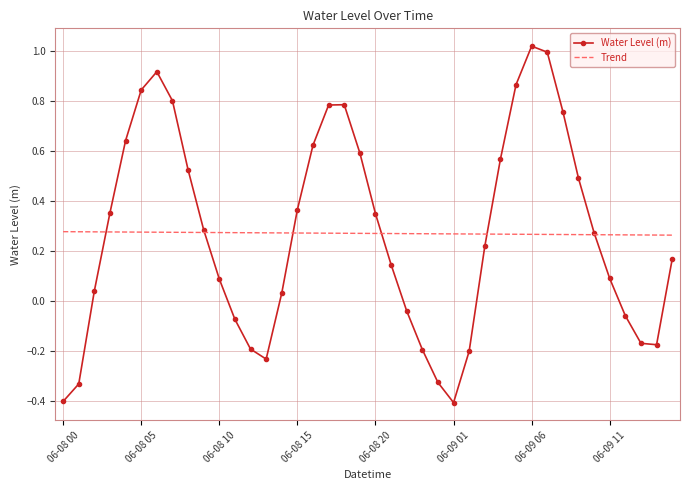

Rank the series by their maximum value, from lowest to highest.

Trend, Water Level (m)